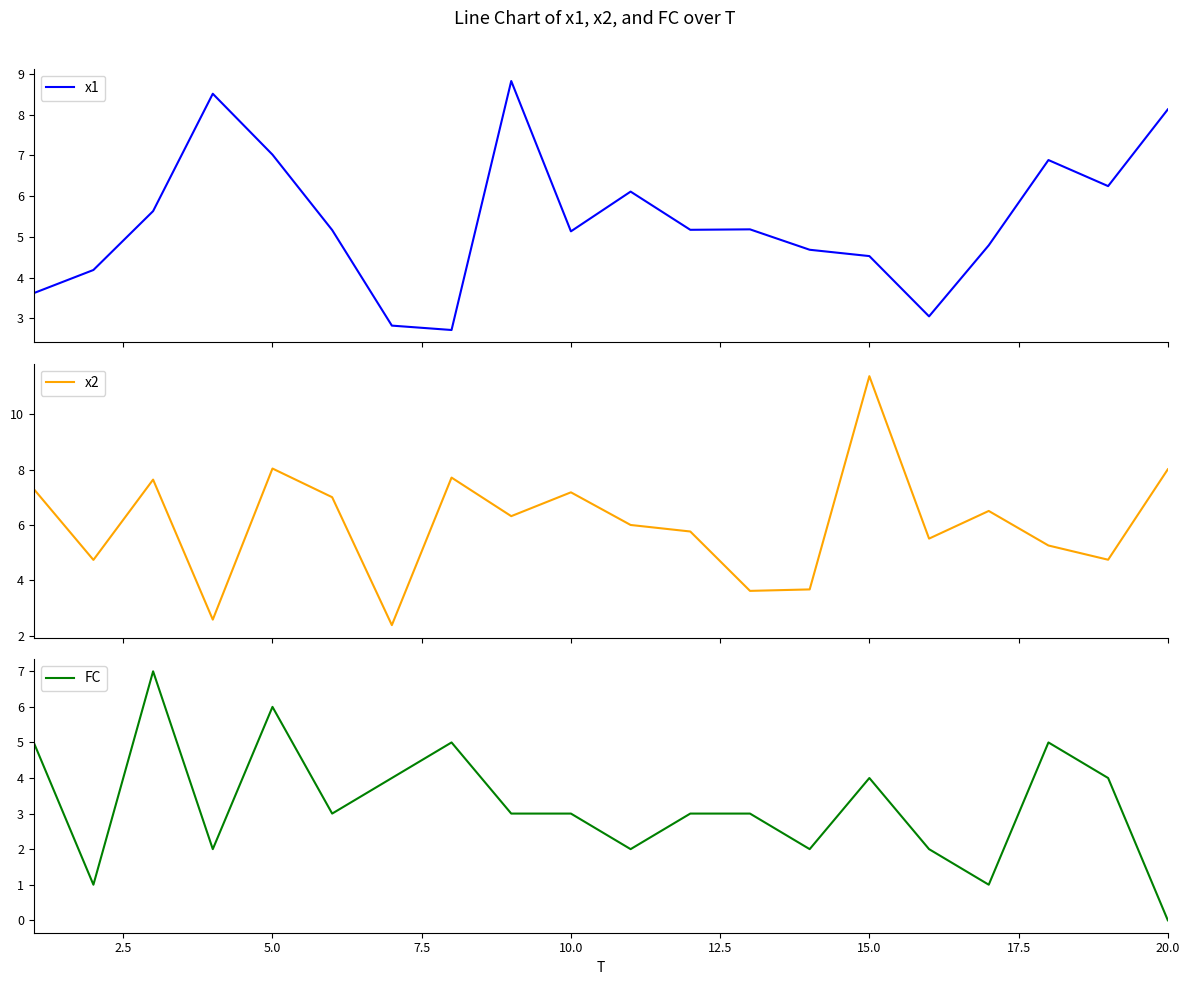

At which label does FC reach its minimum?

20.0